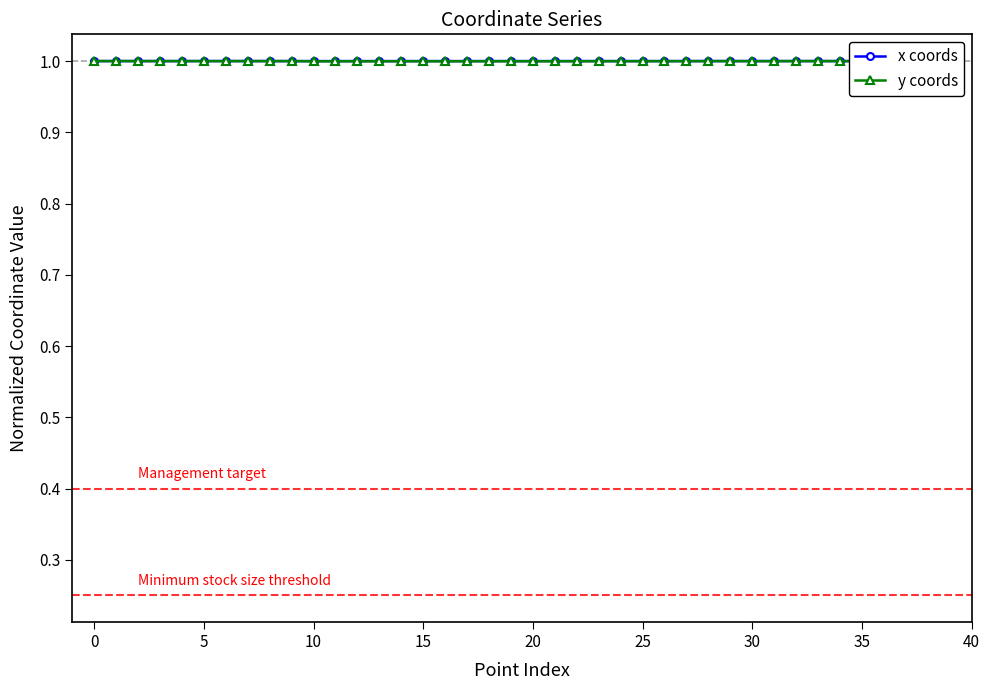

What is the minimum value shown in the chart?

1.0